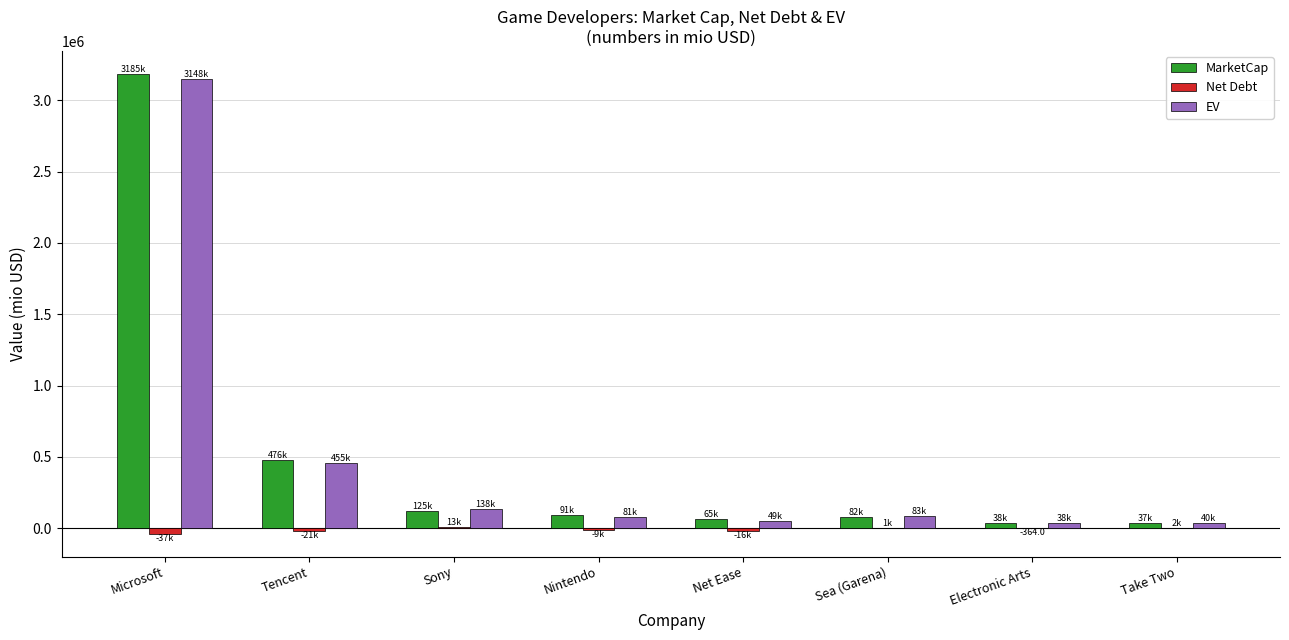

What are all the series names shown in the legend?

MarketCap, Net Debt, EV